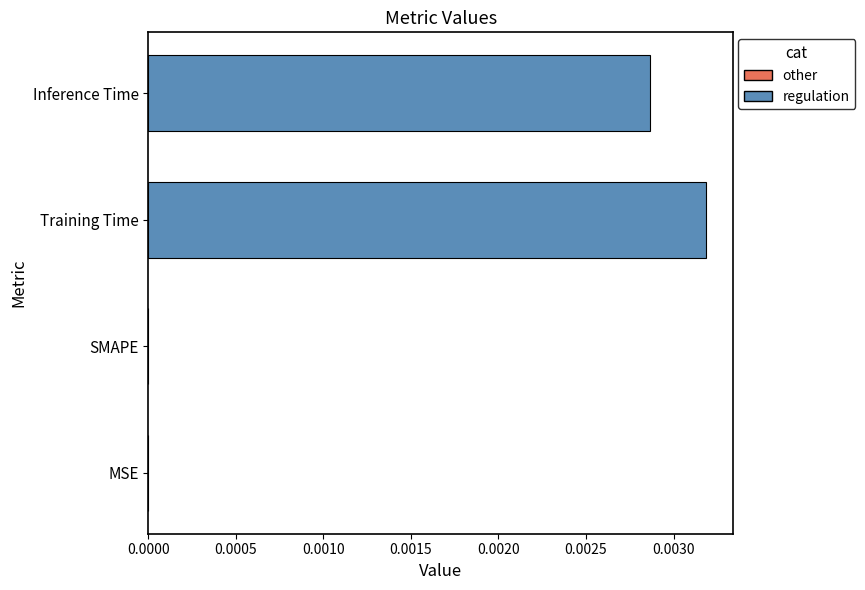

True or false: the data shows 0.0 at Inference Time.

True